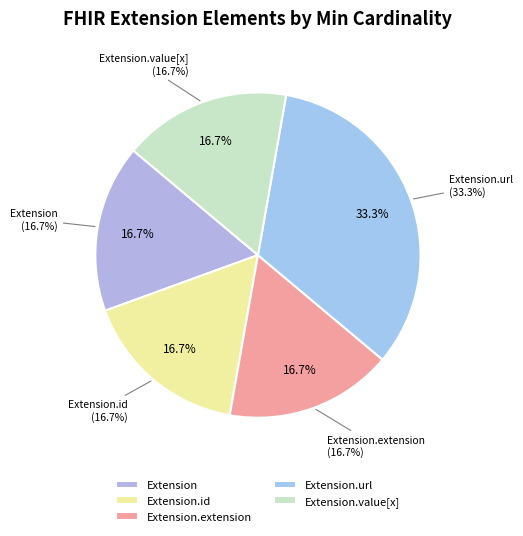

How many segments does this pie chart have?

5